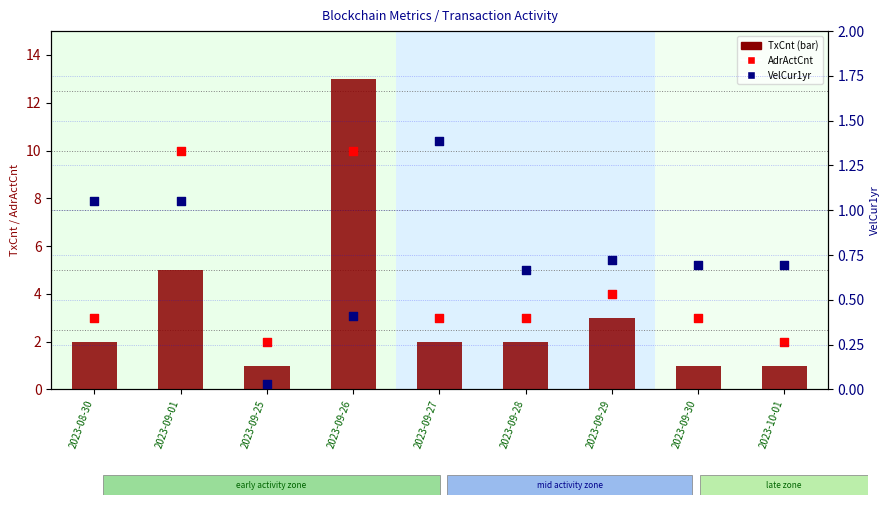

What is the total value across all series at 2023-09-27?

6.4